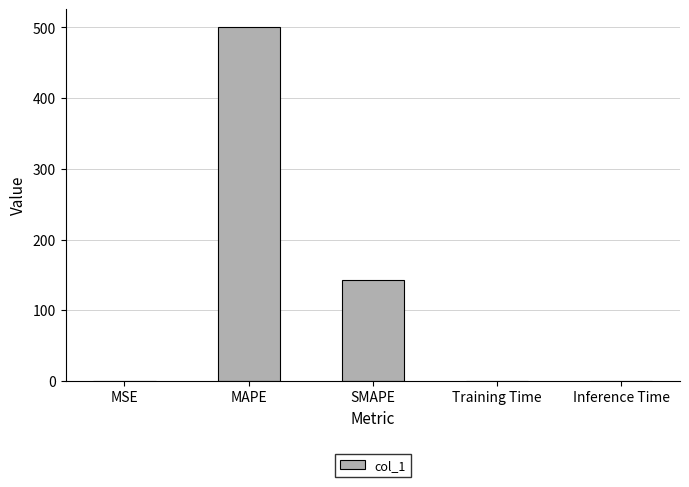

True or false: the data shows 500.5 at MAPE.

True